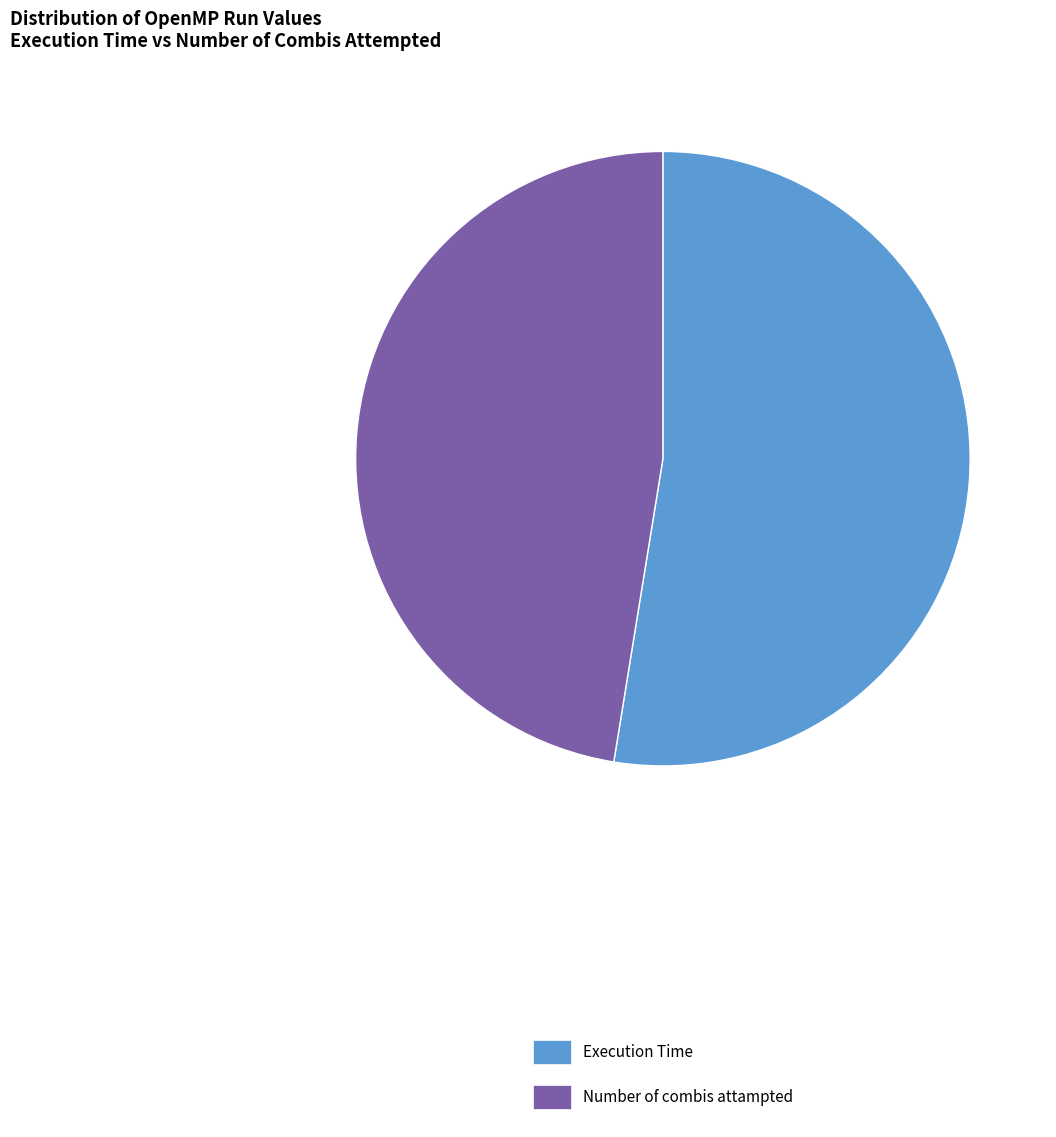

Does any single category account for the majority?

Yes